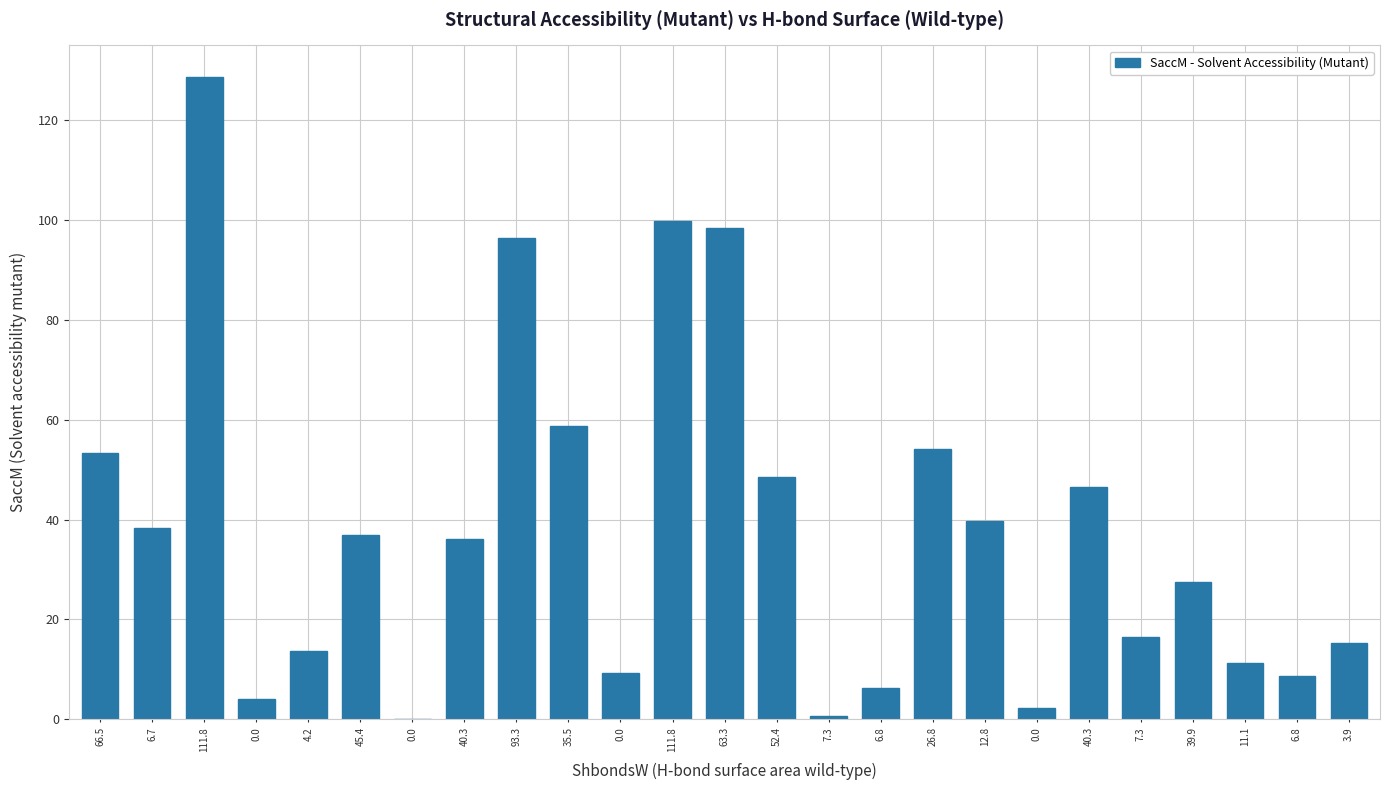

Is it true that the value at 12.8 is 13.1?

False